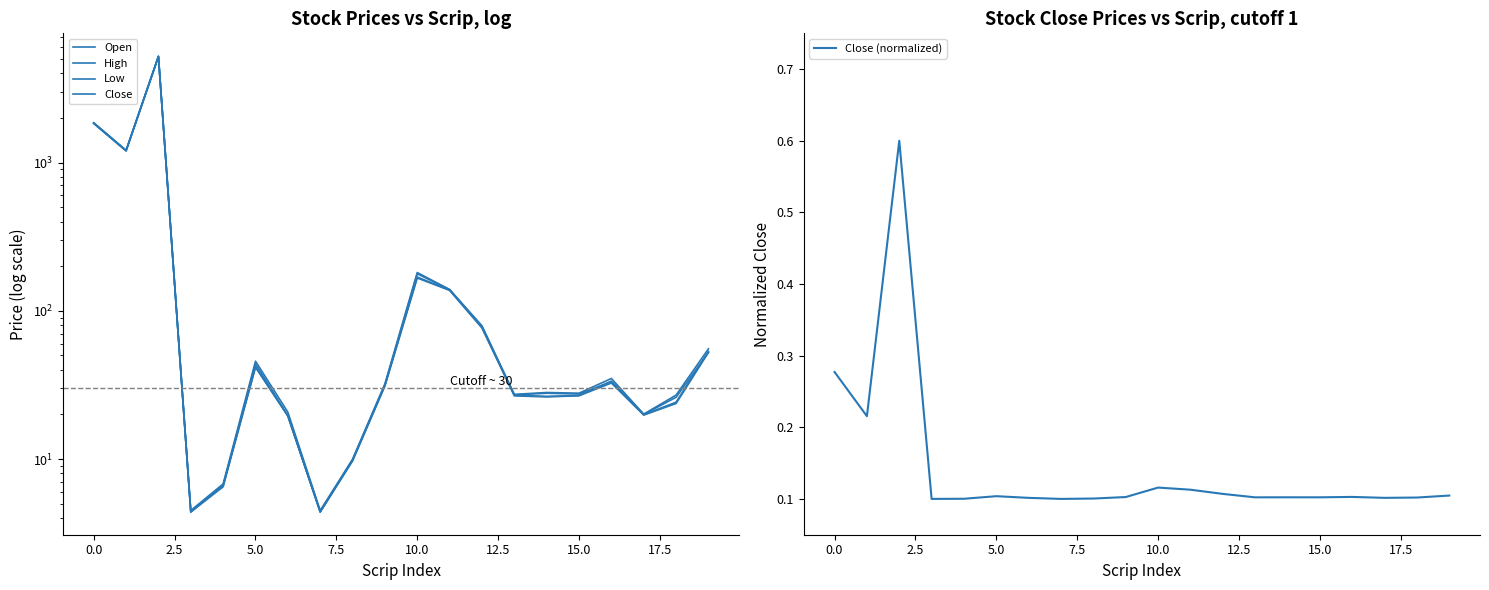

Is it true that Close (normalized) equals 0.1 at 5.0?

True